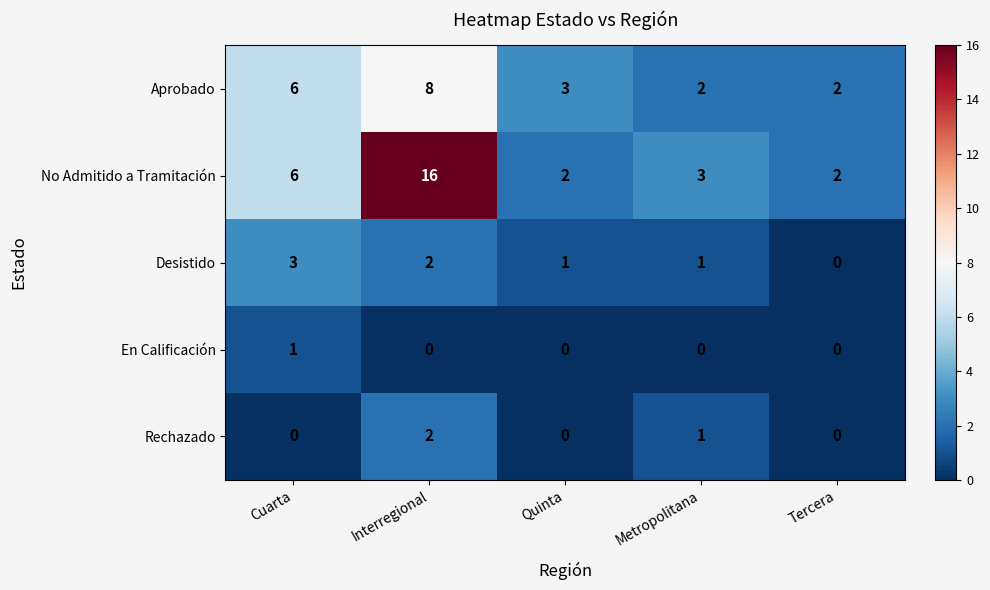

How many values in the Aprobado series are below 3?

2